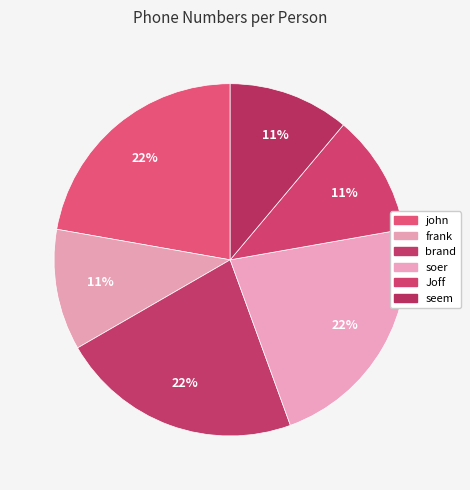

Do brand and Joff together represent more than half of the pie?

No